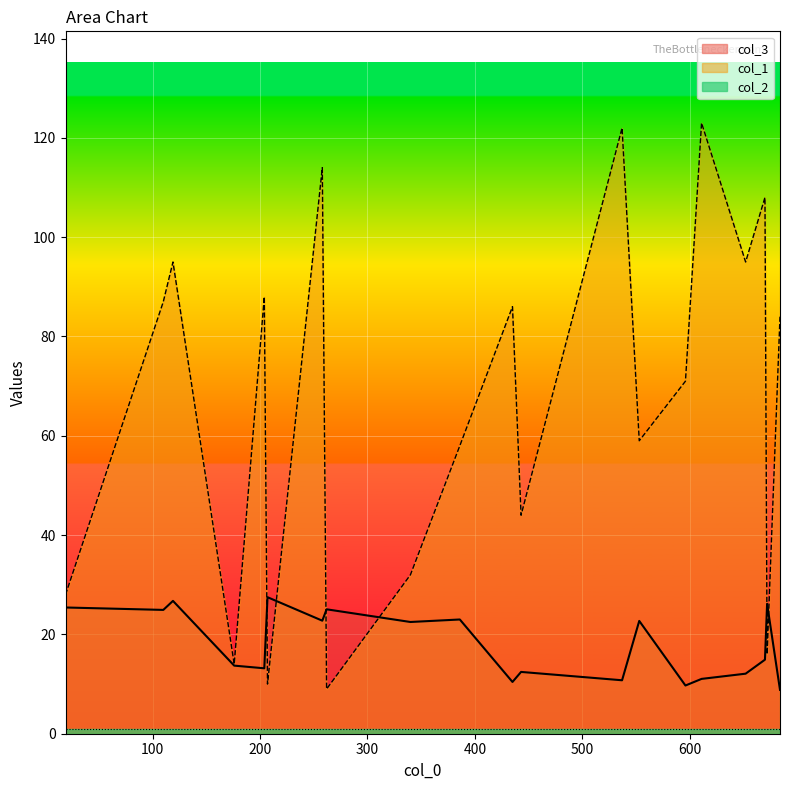

Where do col_3 and col_1 first cross each other?

204 and 207